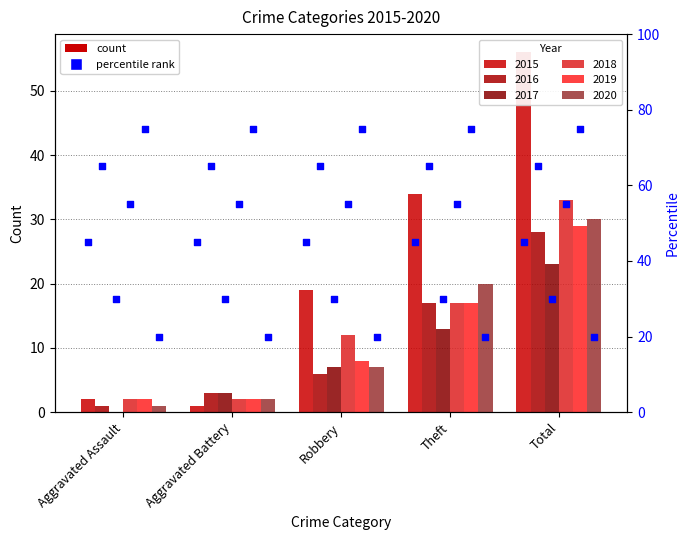

Is the value of 2019 at Robbery greater than the value of 2020 at Robbery?

Yes